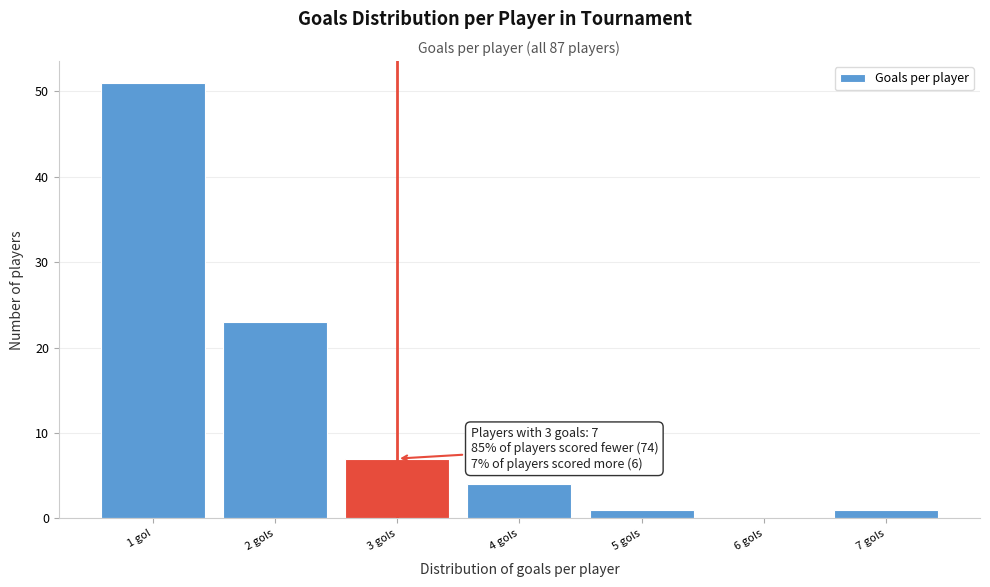

Reading left to right, transcribe all the data shown in this chart.

1 gol=51	2 gols=23	3 gols=7	4 gols=4	5 gols=1	6 gols=0	7 gols=1